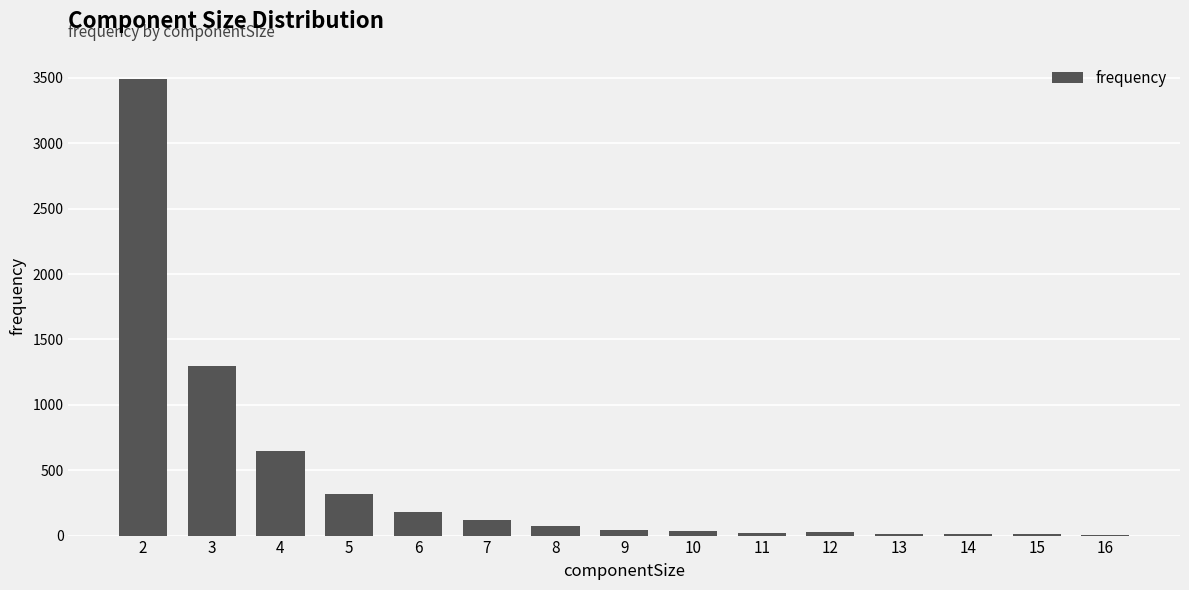

At which label does the data first exceed 42?

2